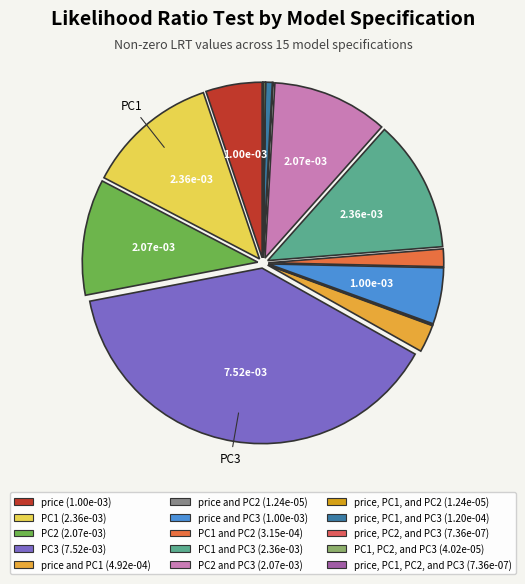

To the nearest percent, what is the average slice percentage?

7%